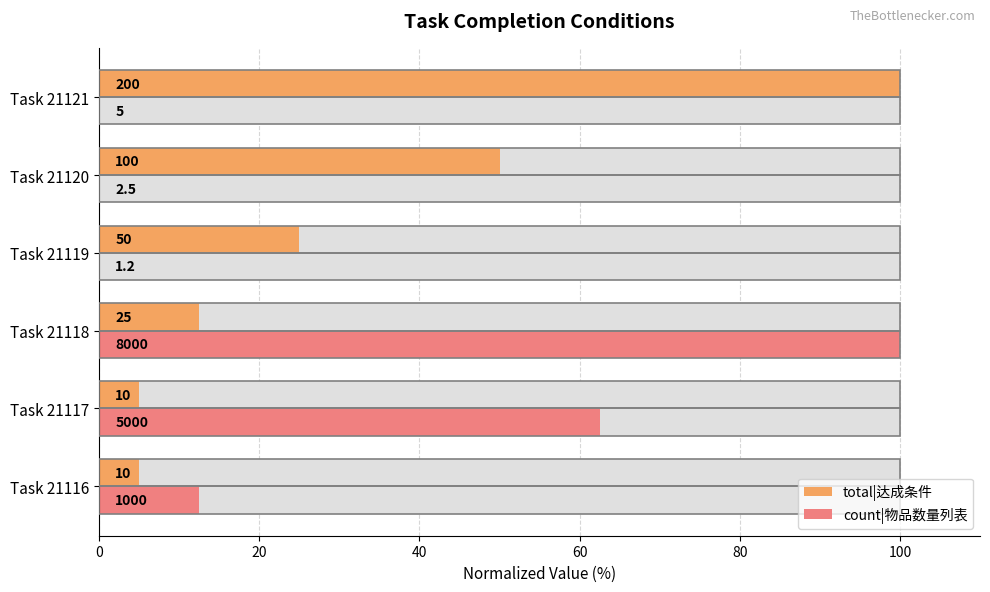

True or false: total|达成条件 has a value of 2.6 at Task 21117.

False